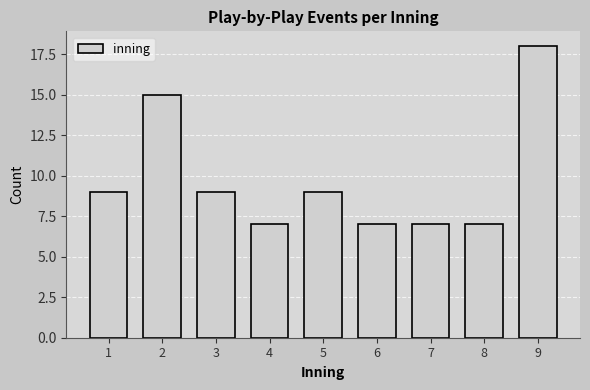

Reading left to right, transcribe all the data shown in this chart.

1=9	2=15	3=9	4=7	5=9	6=7	7=7	8=7	9=18